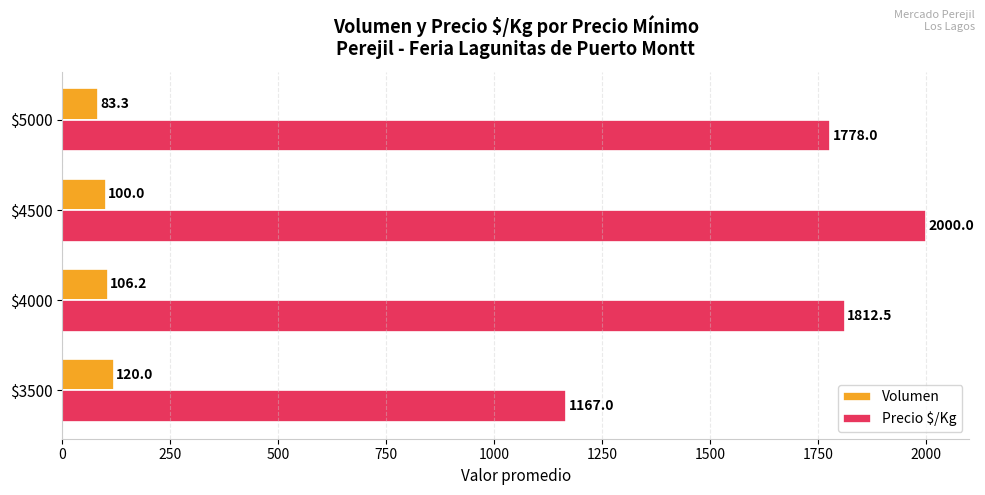

List the series in order of their peak value, highest first.

Precio $/Kg, Volumen